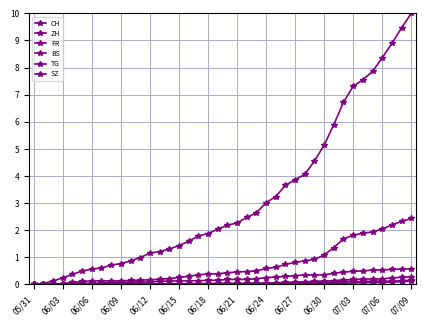

Count the number of data series in this chart.

6